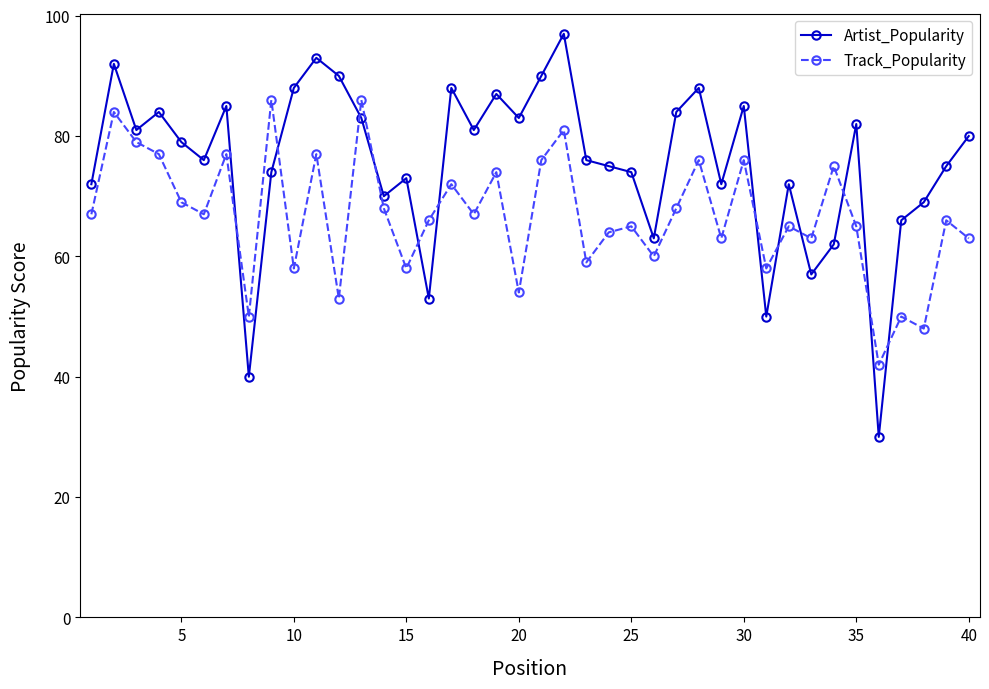

What is the sum of all Artist_Popularity values?

3019